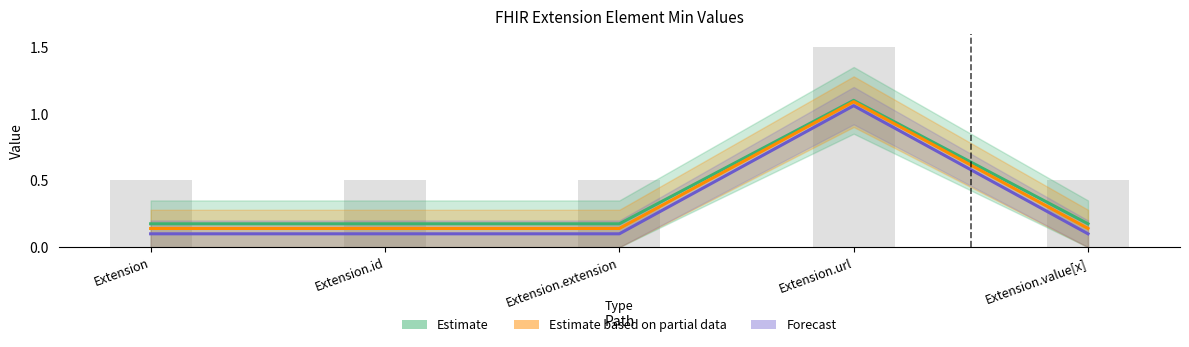

True or false: Forecast has a value of 0.0 at Extension.extension.

False